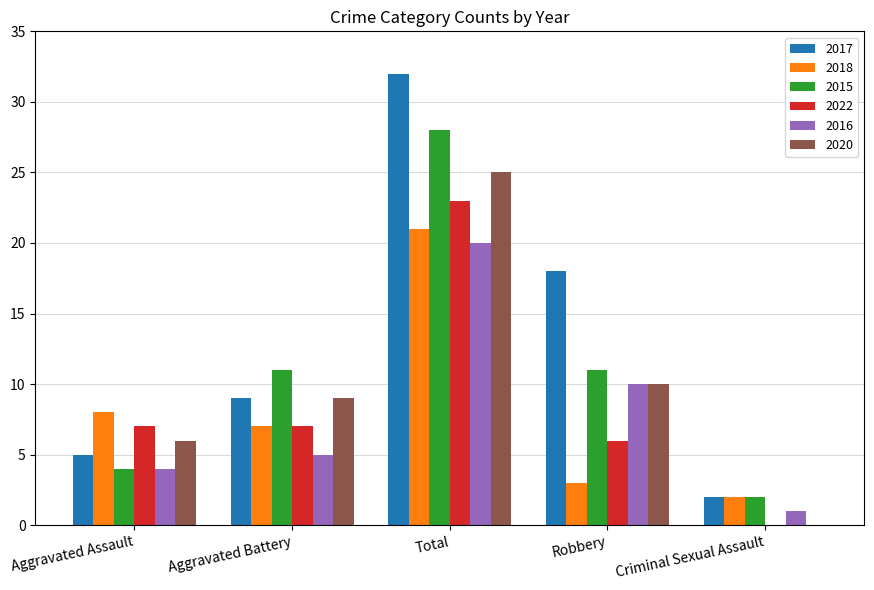

What are all the series names shown in the legend?

2017, 2018, 2015, 2022, 2016, 2020